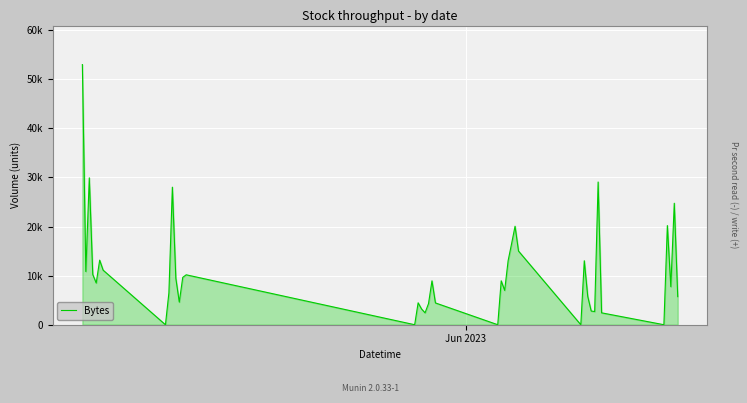

What is the difference between the maximum and second lowest values?

53009